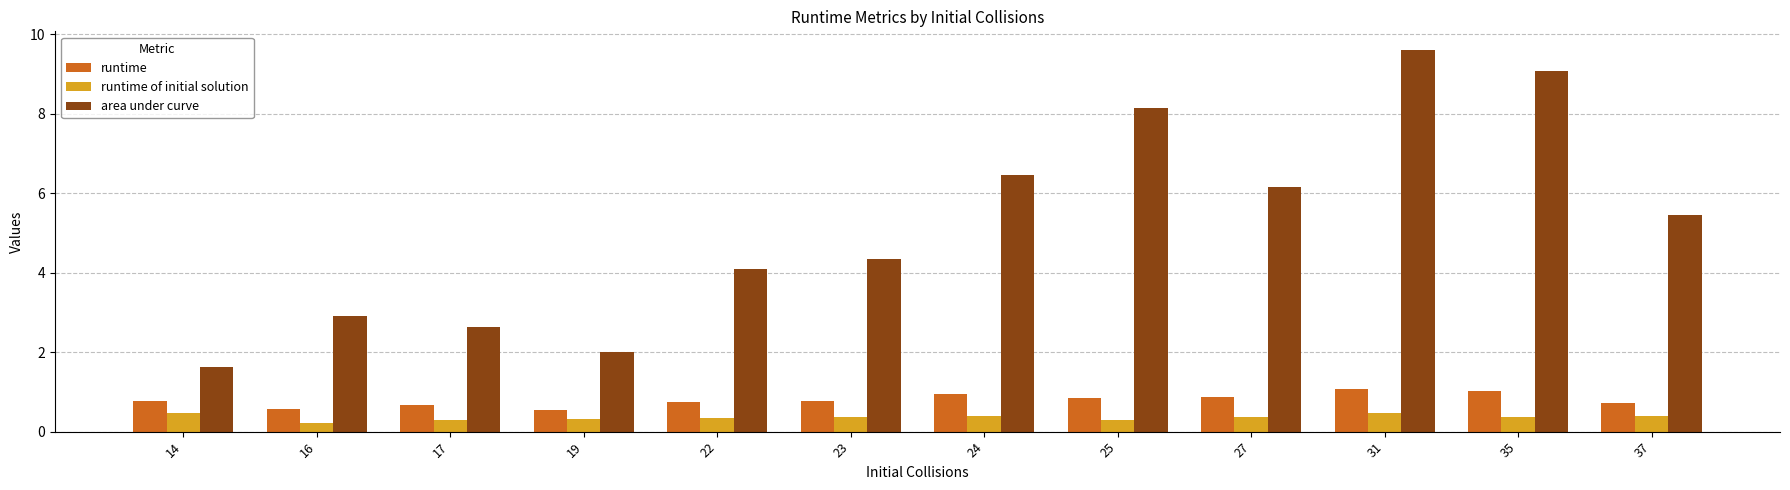

What is the total value across all series at 22?

5.2